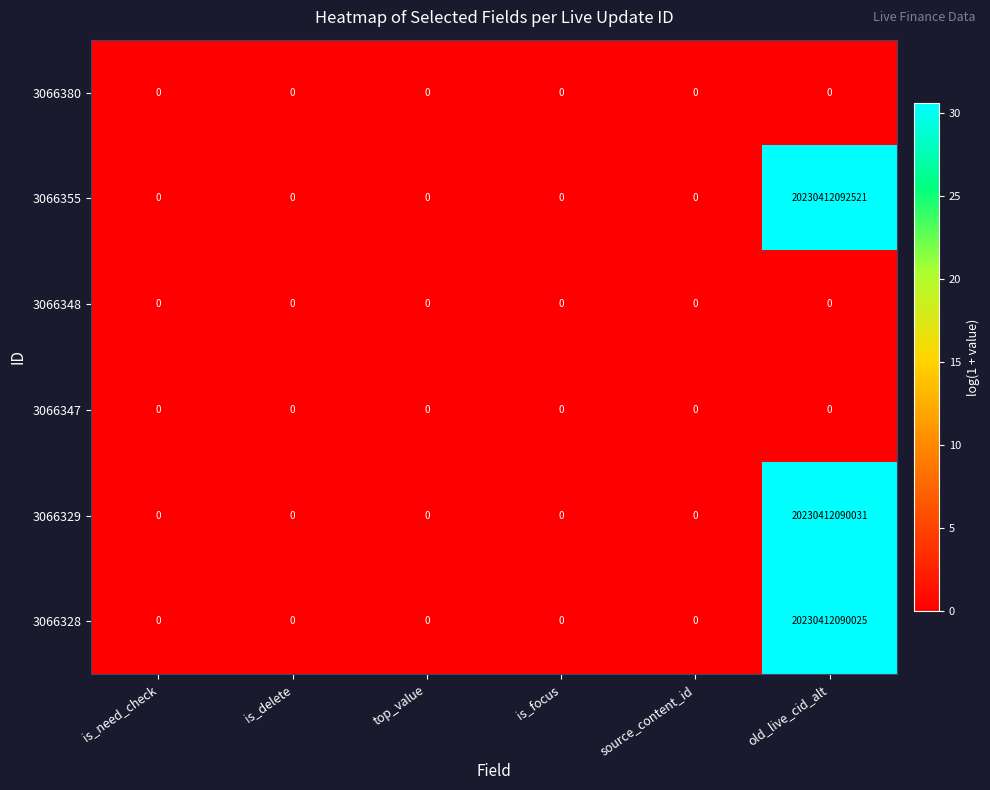

Which series has the widest spread of values?

3066355